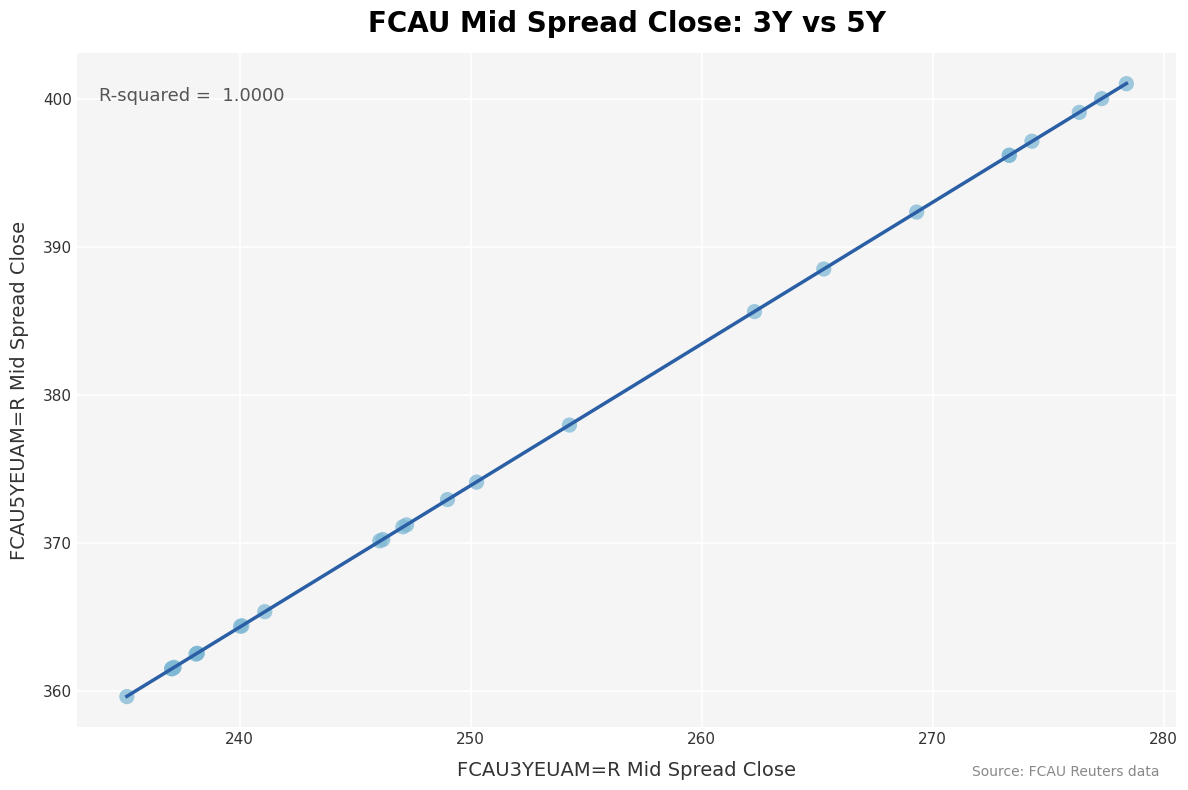

What Y value in the scatter plot is closest to 380?

378.0